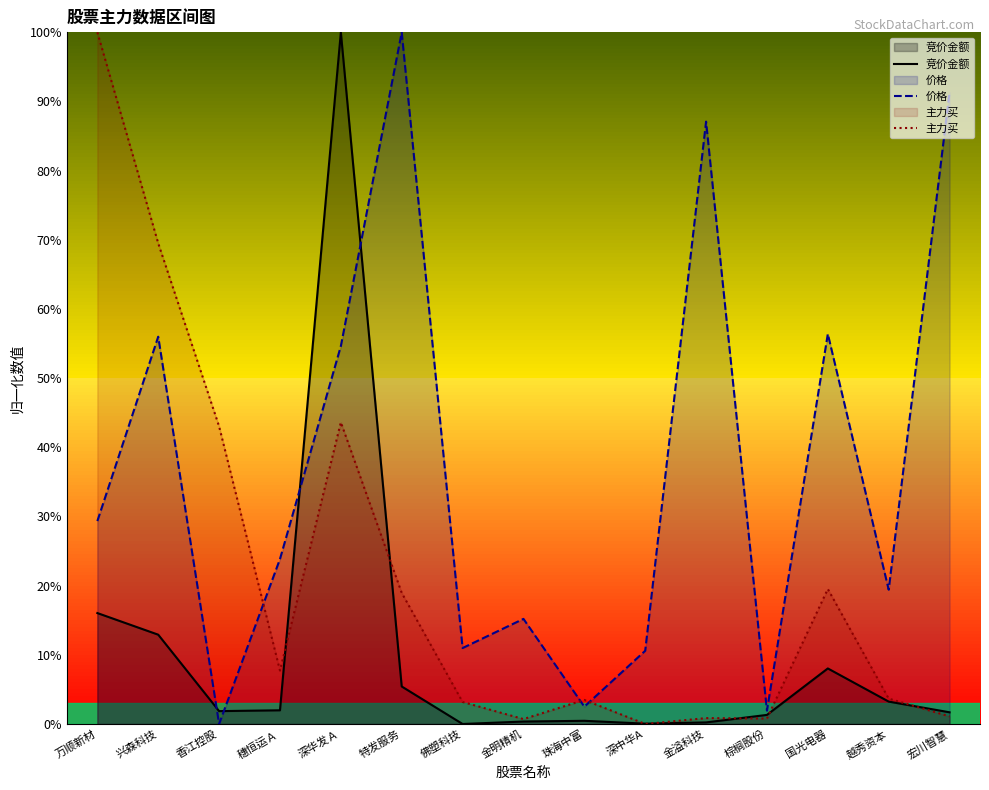

How many interior local peaks does the 竞价金额 series have?

3